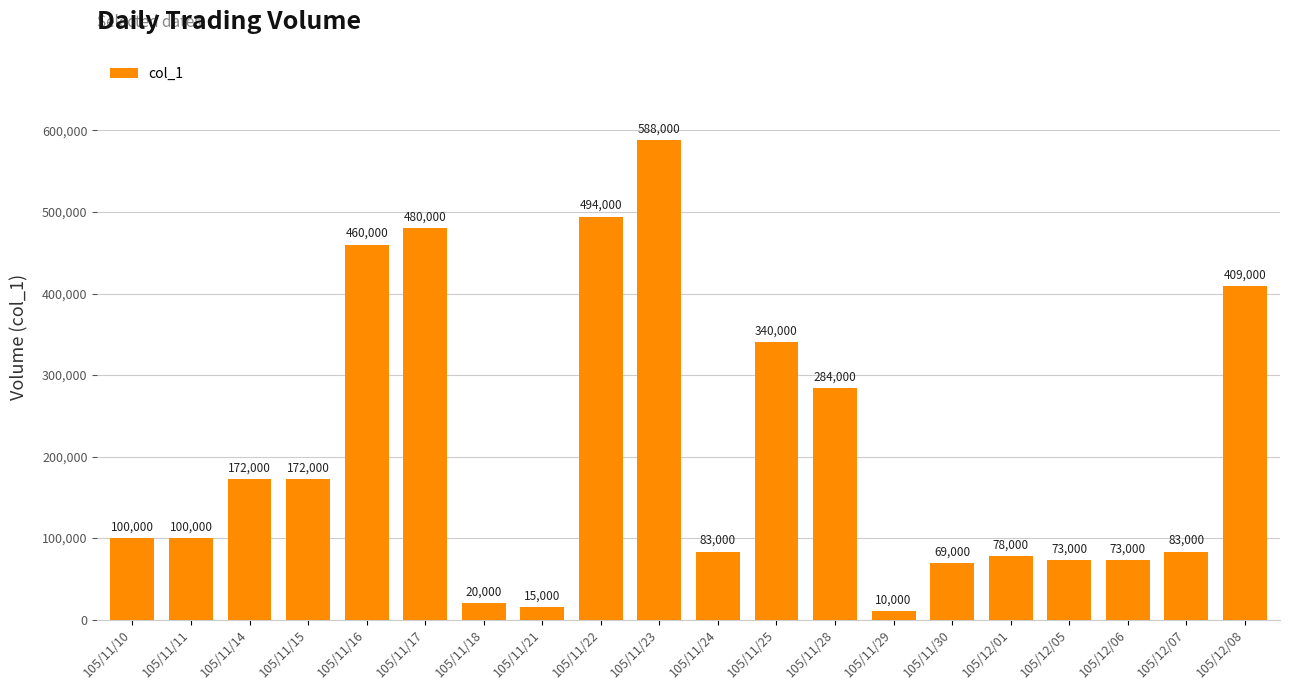

Reading left to right, transcribe all the data shown in this chart.

100000	100000	172000	172000	460000	480000	20000	15000	494000	588000	83000	340000	284000	10000	69000	78000	73000	73000	83000	409000